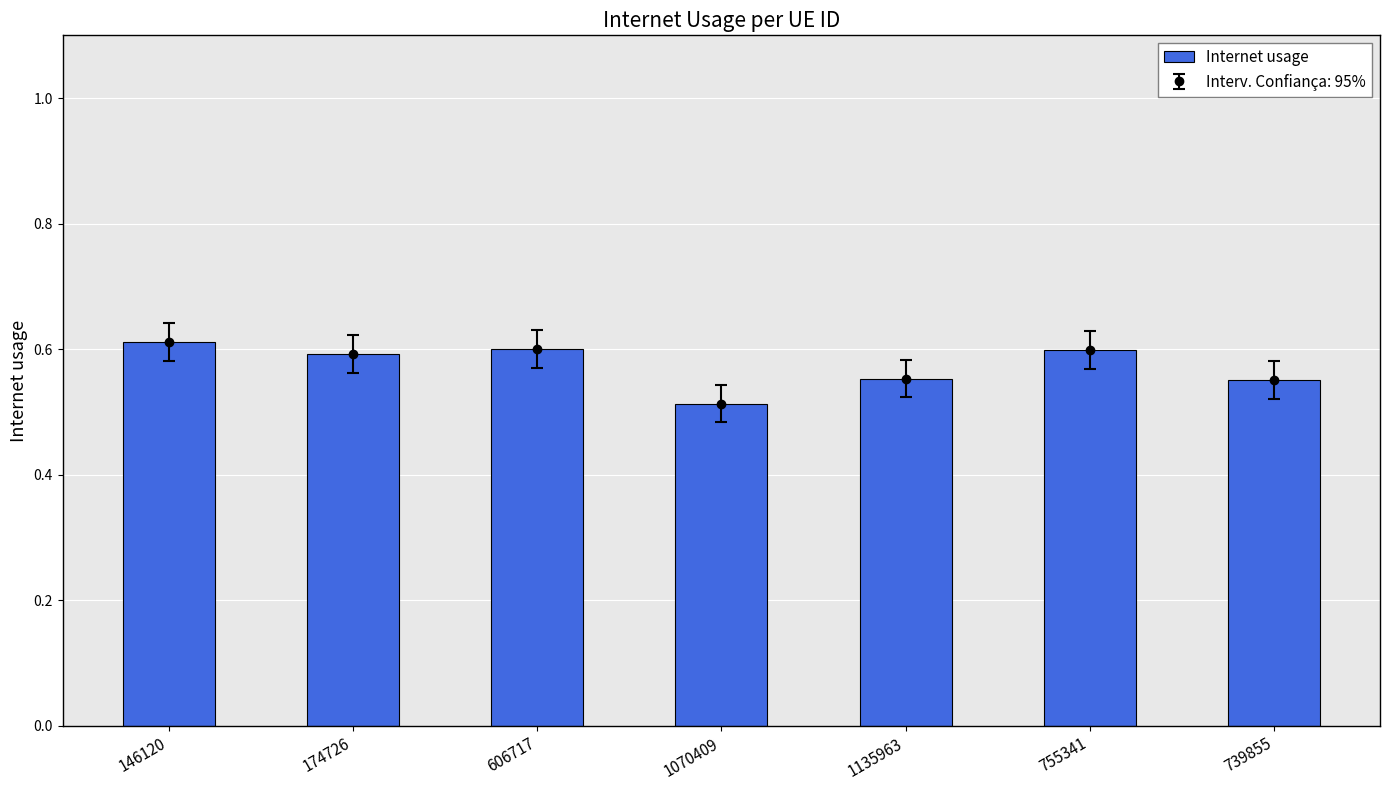

What is the average value?

0.6